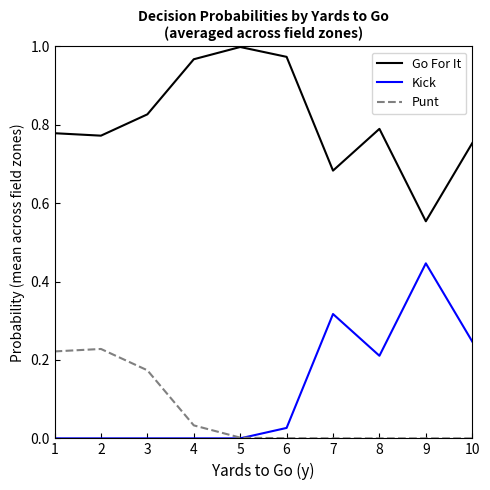

Which series changed the most between 3 and 9?

Kick